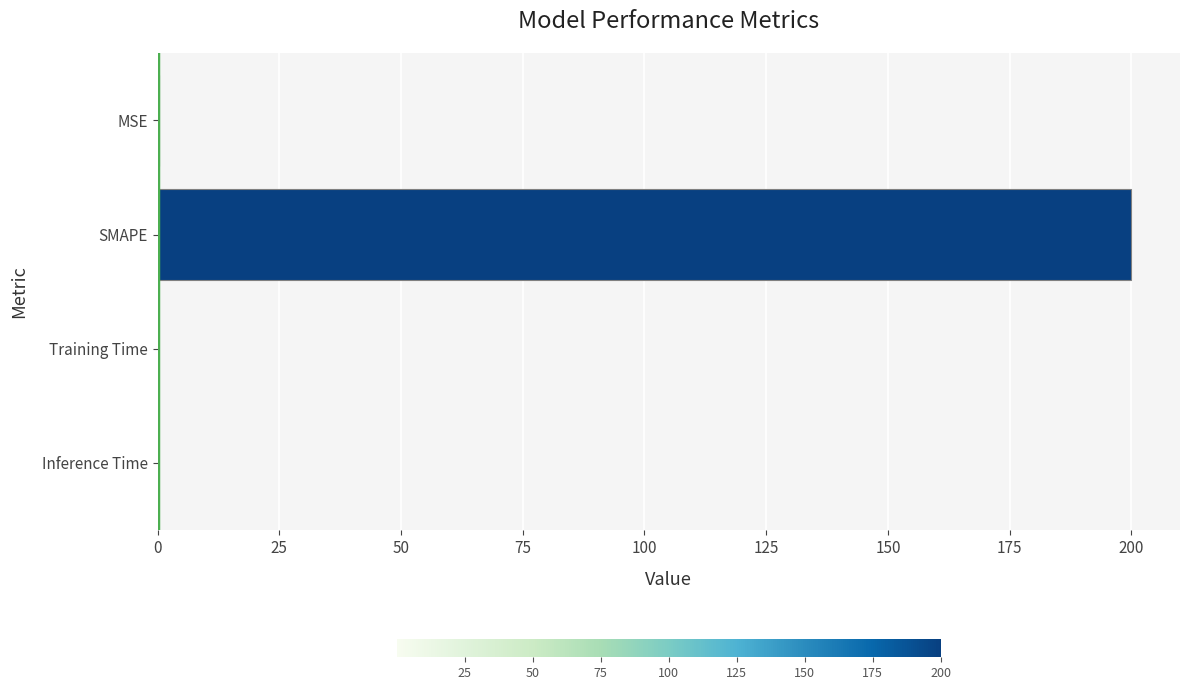

What is the maximum value shown in the chart?

200.0